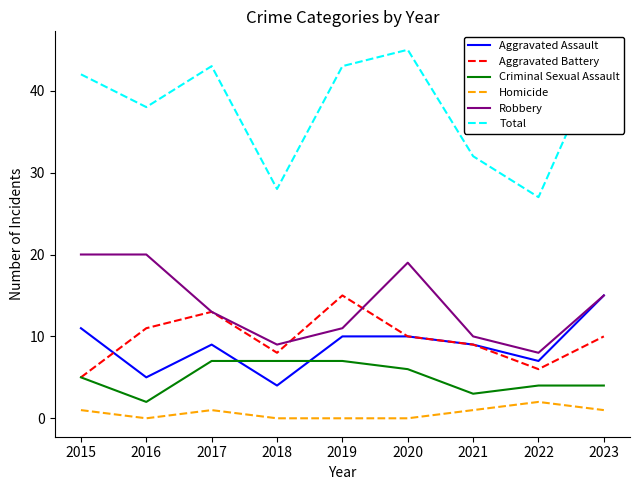

What is the maximum value shown in the chart?

45